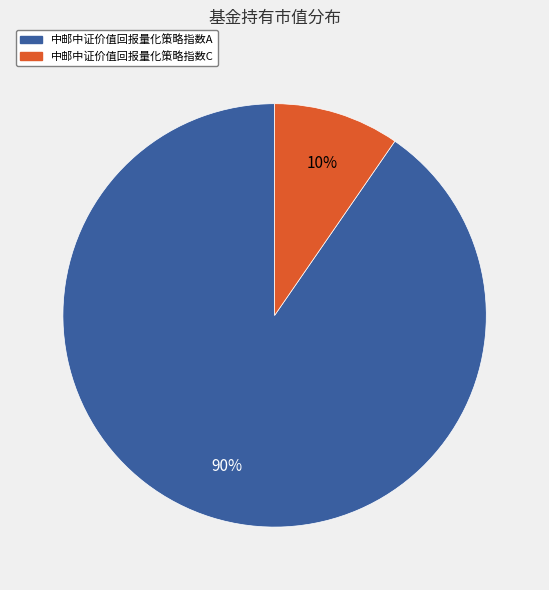

Rank the categories by value from highest to lowest.

中邮中证价值回报量化策略指数A, 中邮中证价值回报量化策略指数C